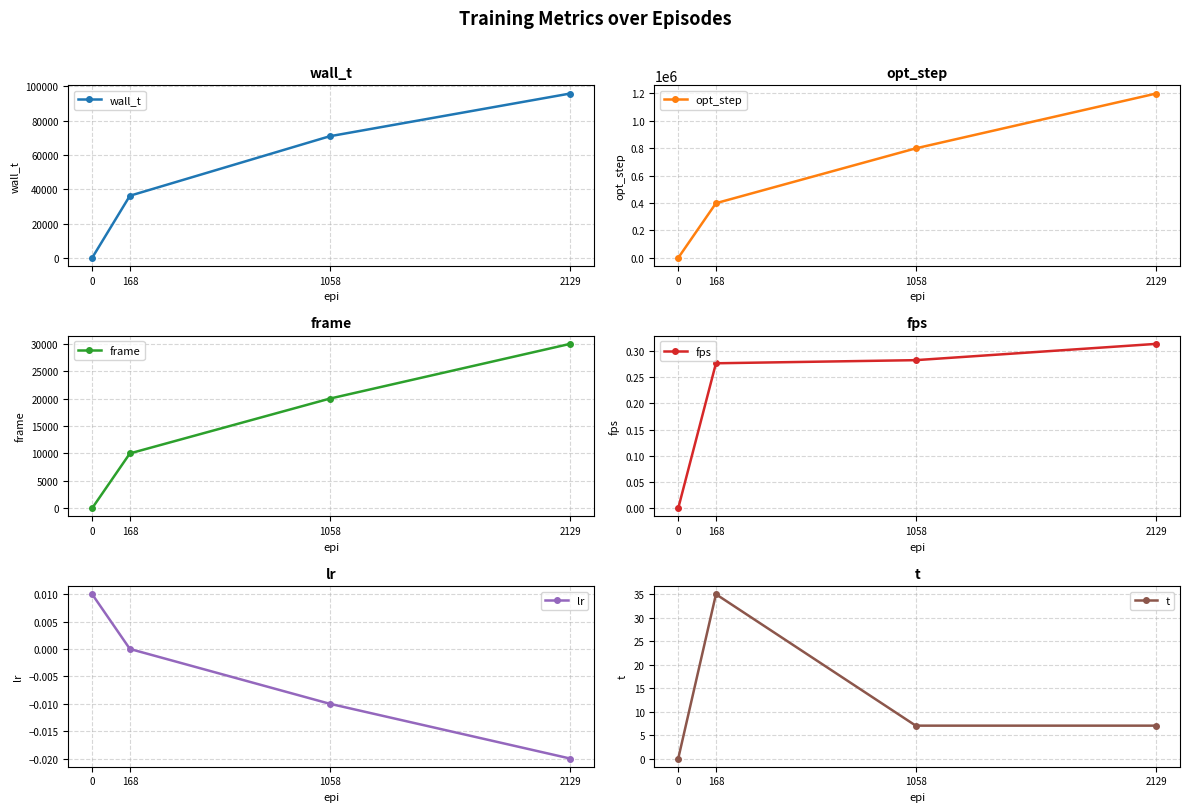

Reading left to right, list all the values displayed in this chart.

wall_t: 0=0.0	168=36176.0	1058=70830.0	2129=95719.0
opt_step: 0=0.0	168=398720.0	1058=798720.0	2129=1198720.0
frame: 0=0.0	168=10000.0	1058=20000.0	2129=30000.0
fps: 0=0.0	168=0.3	1058=0.3	2129=0.3
lr: 0=0.0	168=0.0	1058=-0.0	2129=-0.0
t: 0=0.0	168=35.0	1058=7.0	2129=7.0